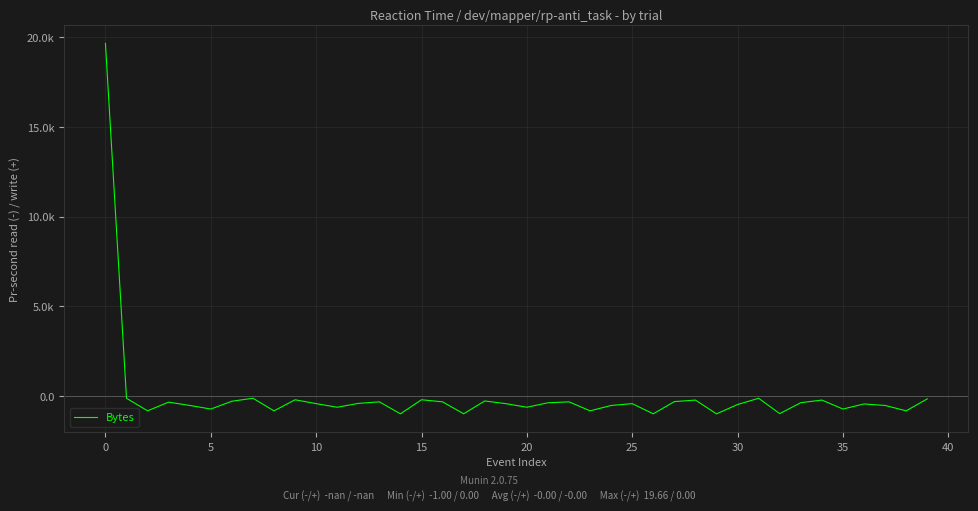

What is the value of the 21st point from the left?

-0.7